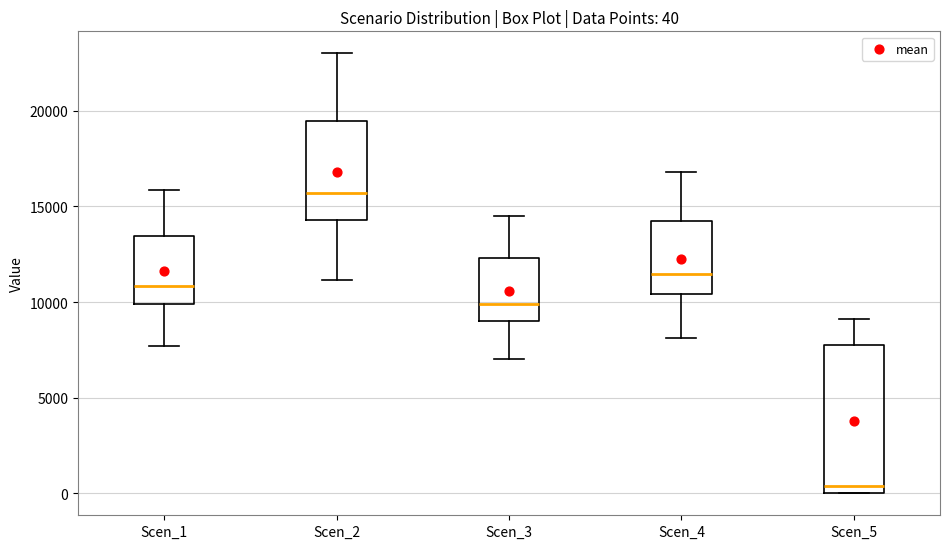

Which box's median line is the highest?

Scen_2